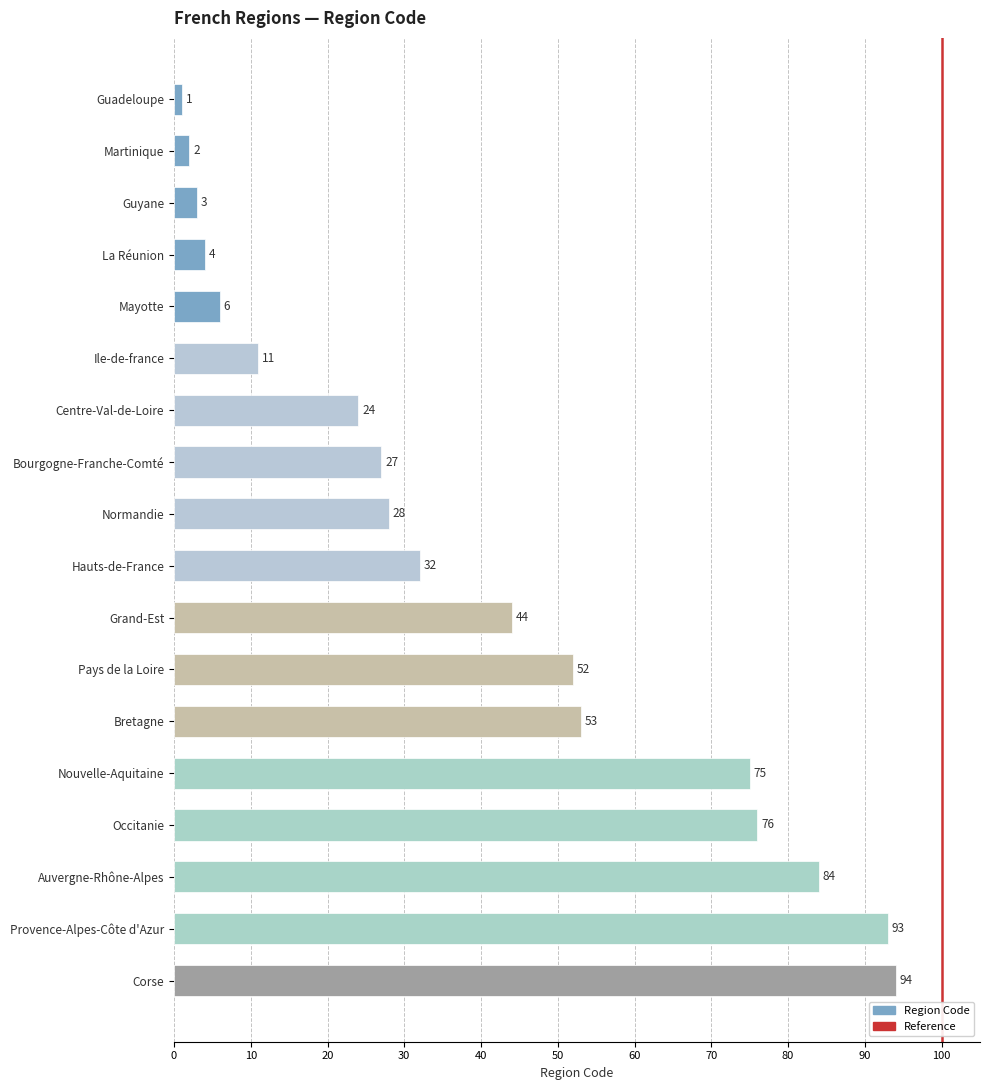

True or false: the data shows 44 at Grand-Est.

True